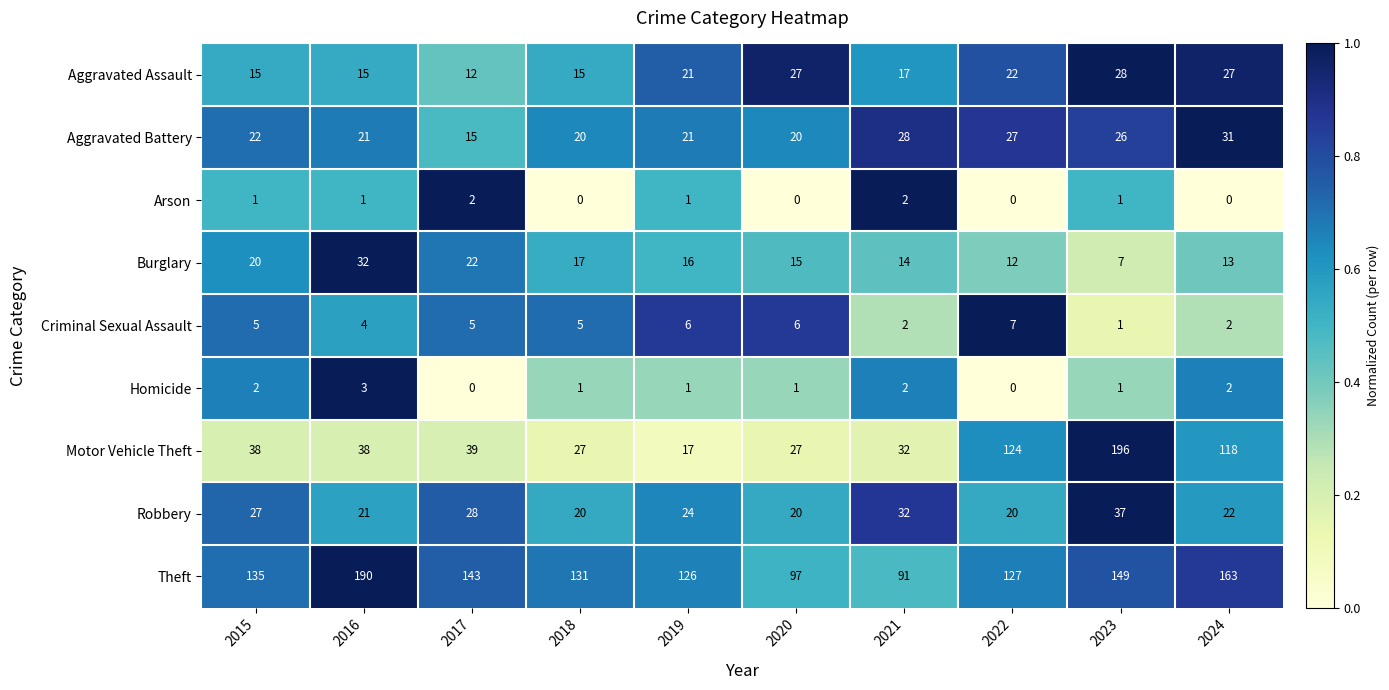

What is the sum of all Theft values?

1352